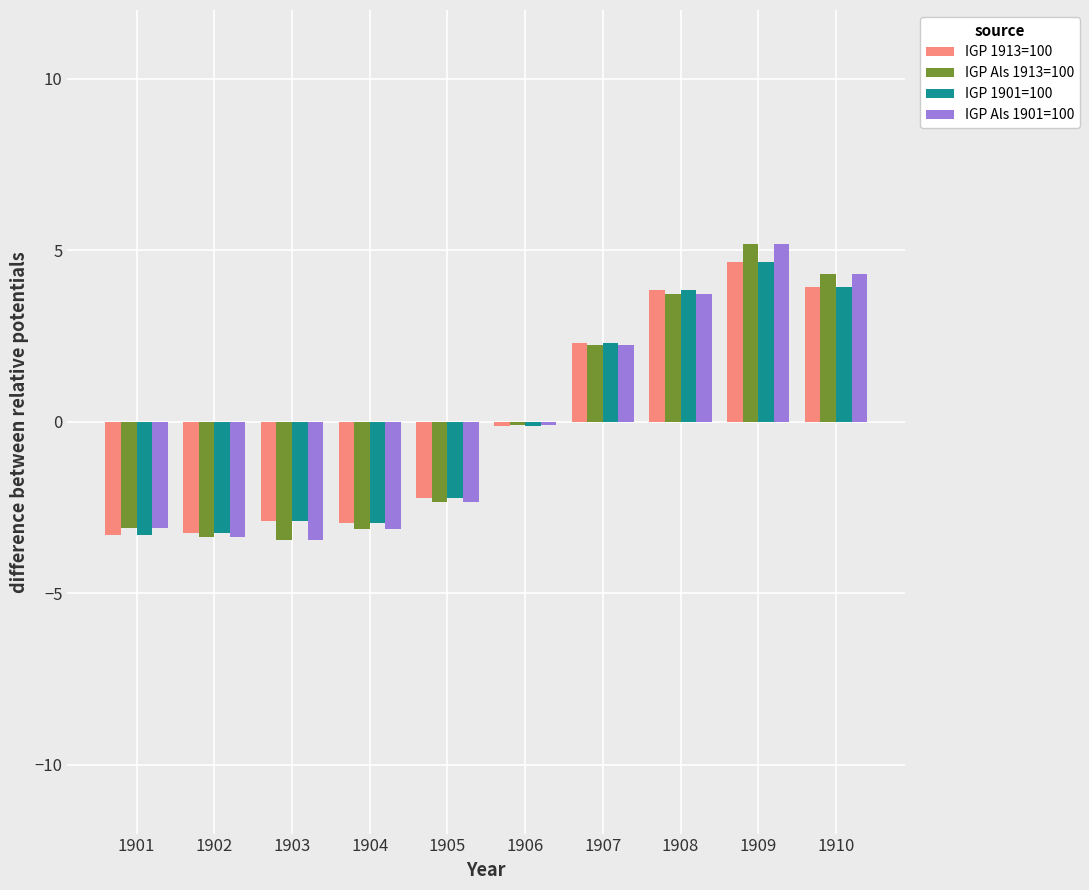

How many values in IGP Als 1901=100 are below zero?

6